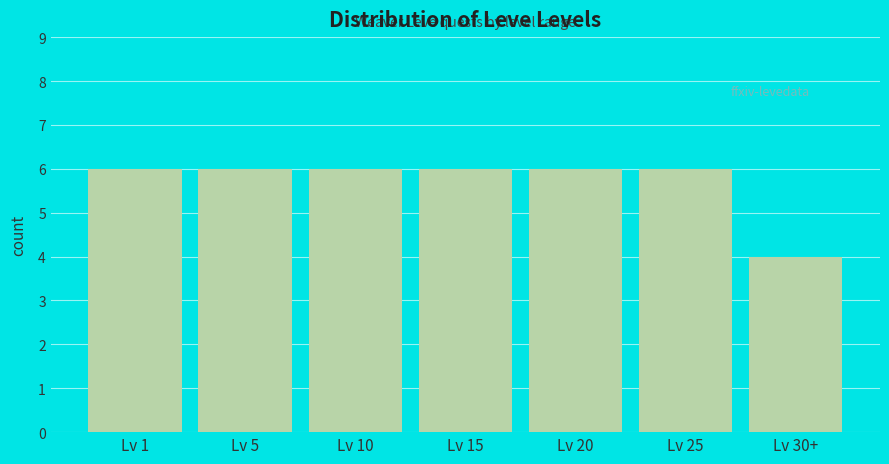

Reading right to left, transcribe all the data shown in this chart.

Lv 30+=4	Lv 25=6	Lv 20=6	Lv 15=6	Lv 10=6	Lv 5=6	Lv 1=6